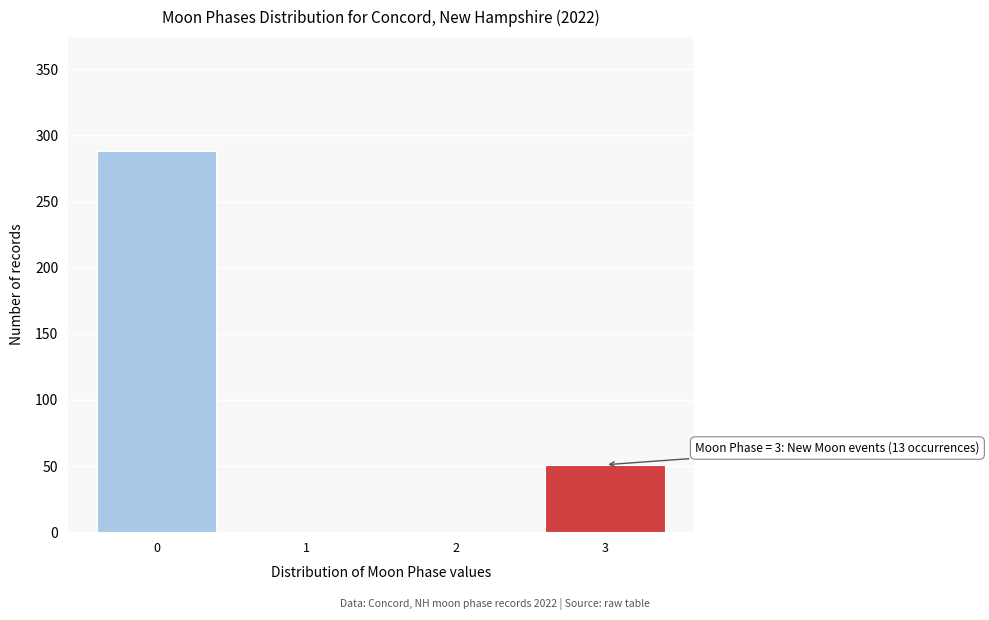

Reading left to right, list all the values displayed in this chart.

0=288	1=0	2=0	3=51